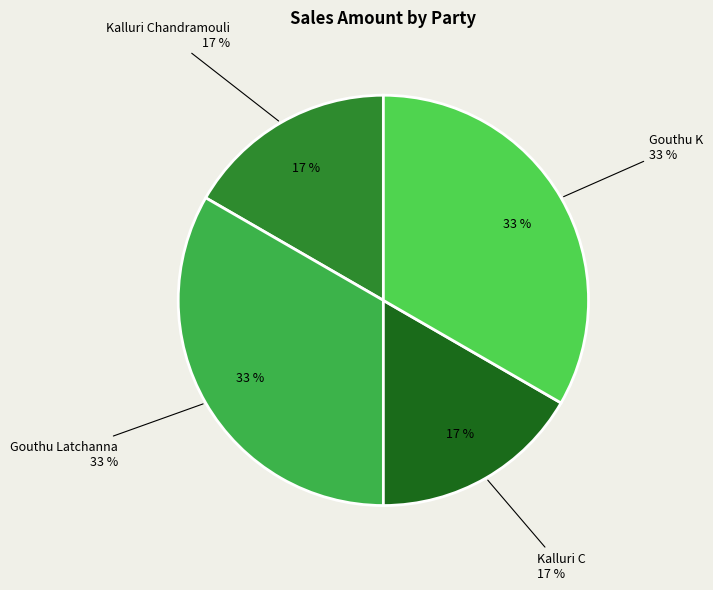

Does Gouthu Latchanna represent more than half of the total?

No